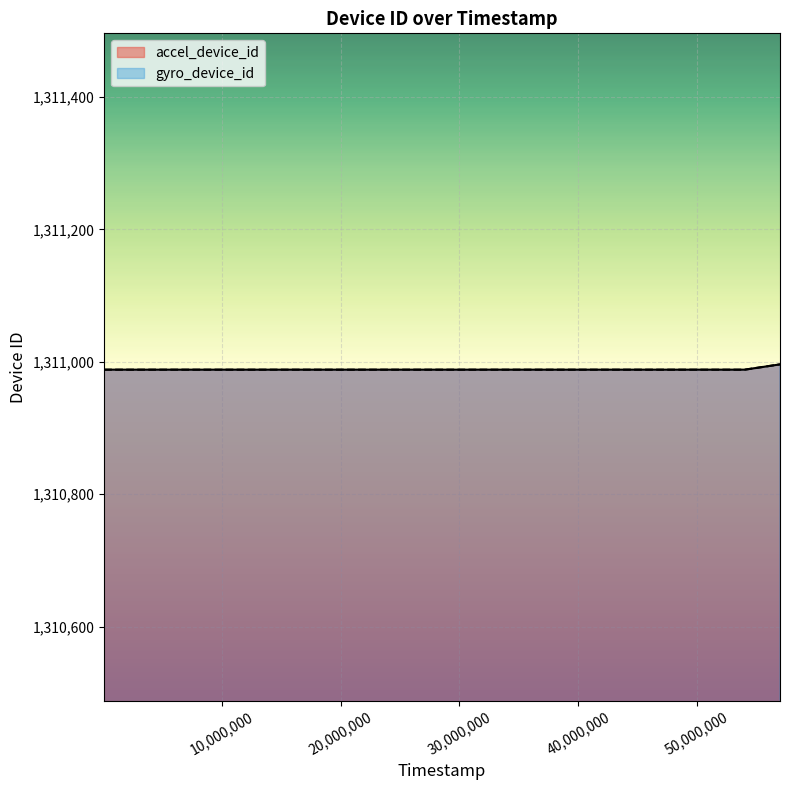

What is the value of the gyro_device_id point at the 1st from the left?

1310988